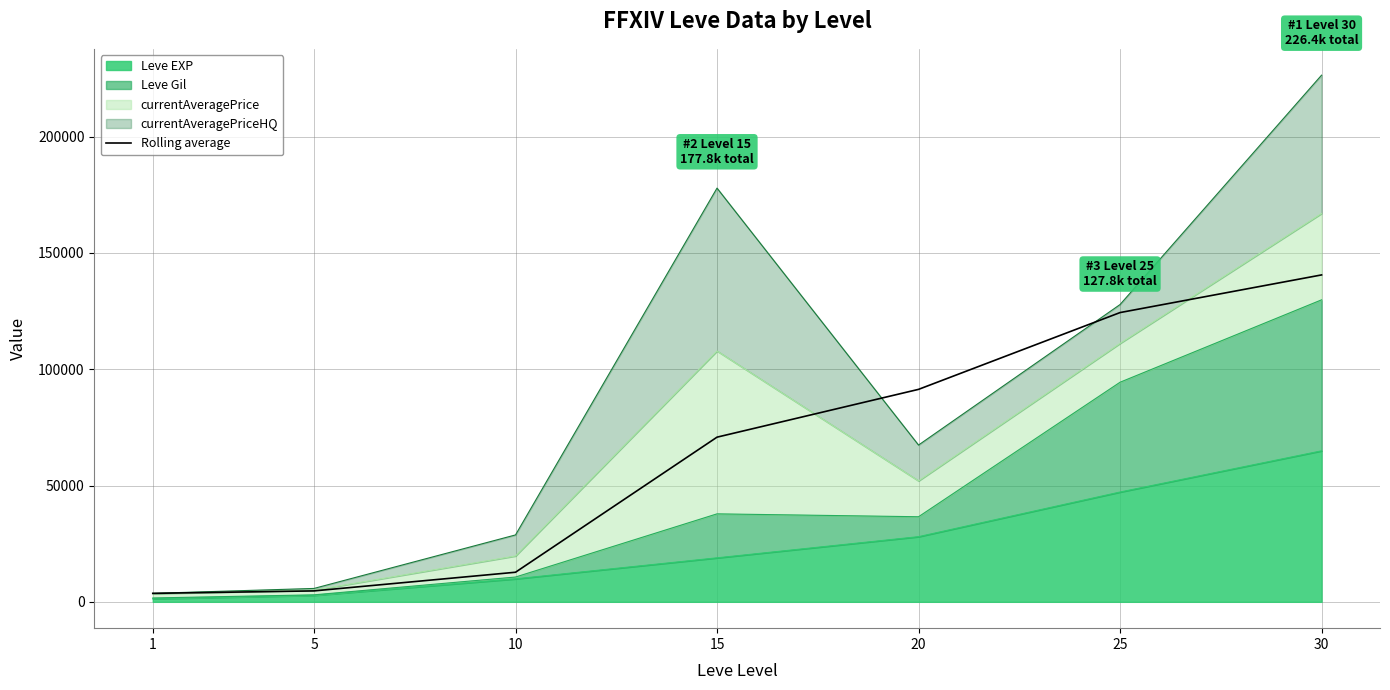

Rank the categories by value from lowest to highest.

1, 5, 10, 15, 20, 25, 30